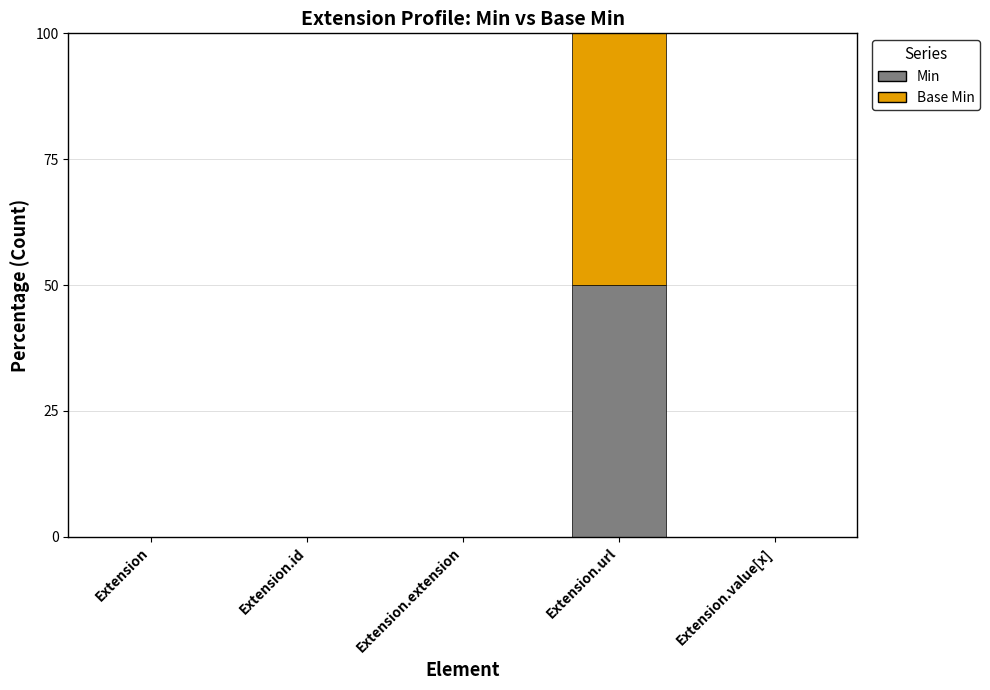

What is the sum of all Min values?

50